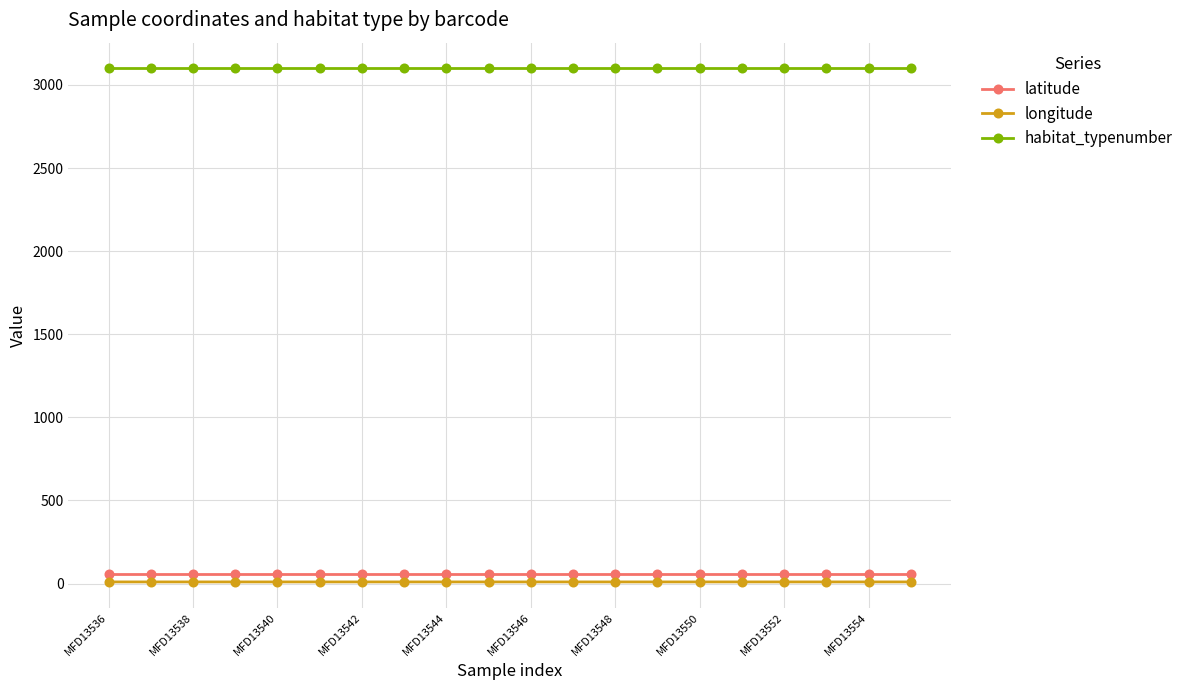

What is the value of the habitat_typenumber point at the 7th from the left?

3100.0